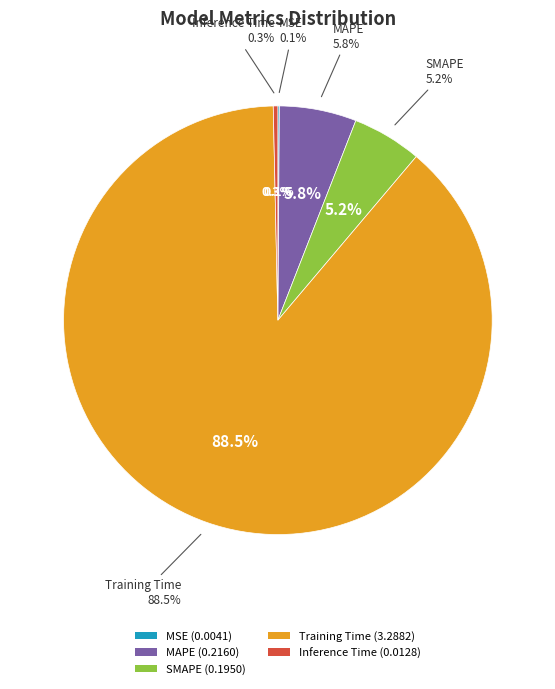

What portion of the pie excludes SMAPE?

94.8%